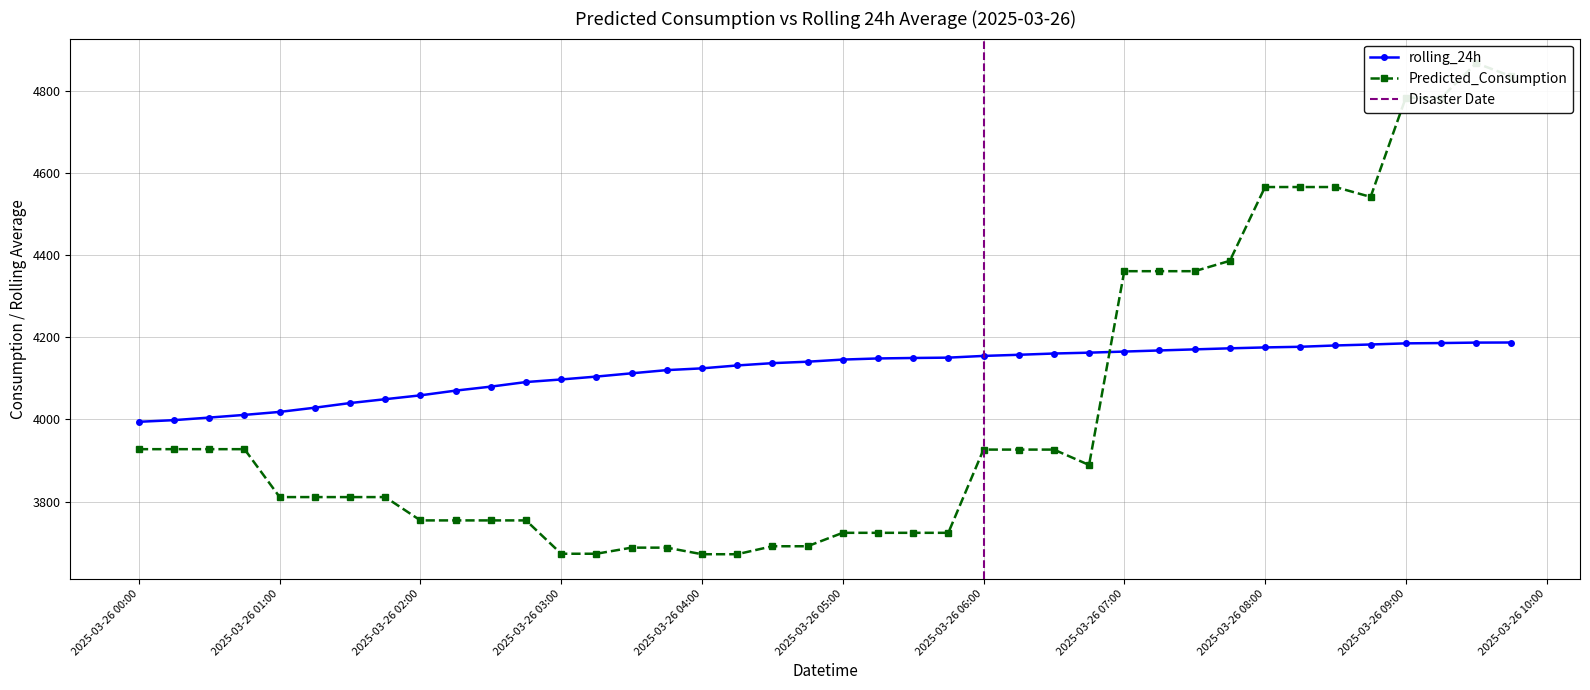

What is the spread (max minus min) of values at 2025-03-26 04:45:00?

448.9